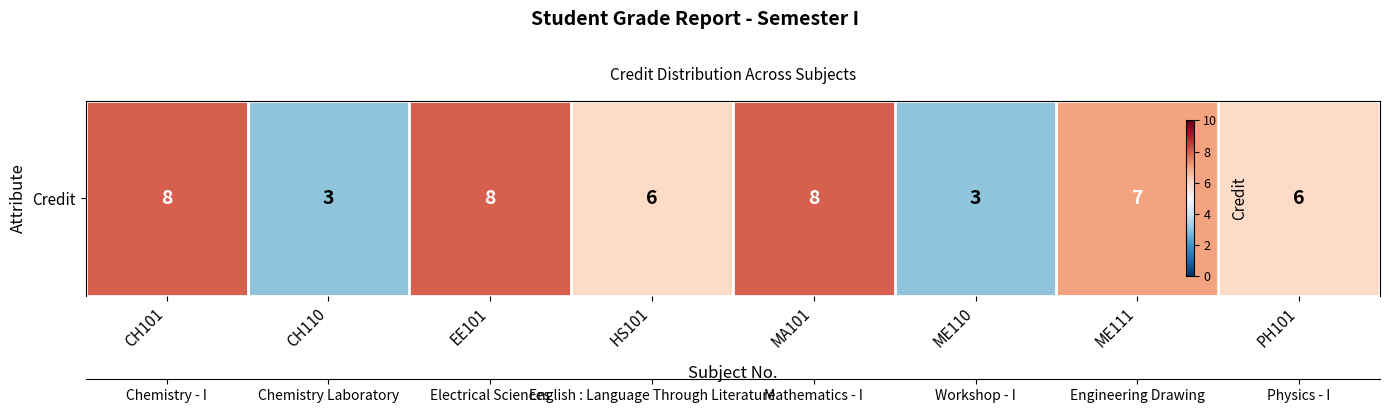

The value at MA101 is 8. True or false?

True